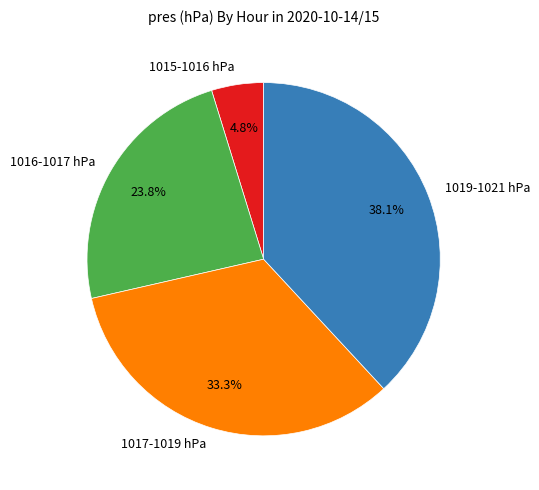

Between 1019-1021 hPa and 1017-1019 hPa, which is larger?

1019-1021 hPa